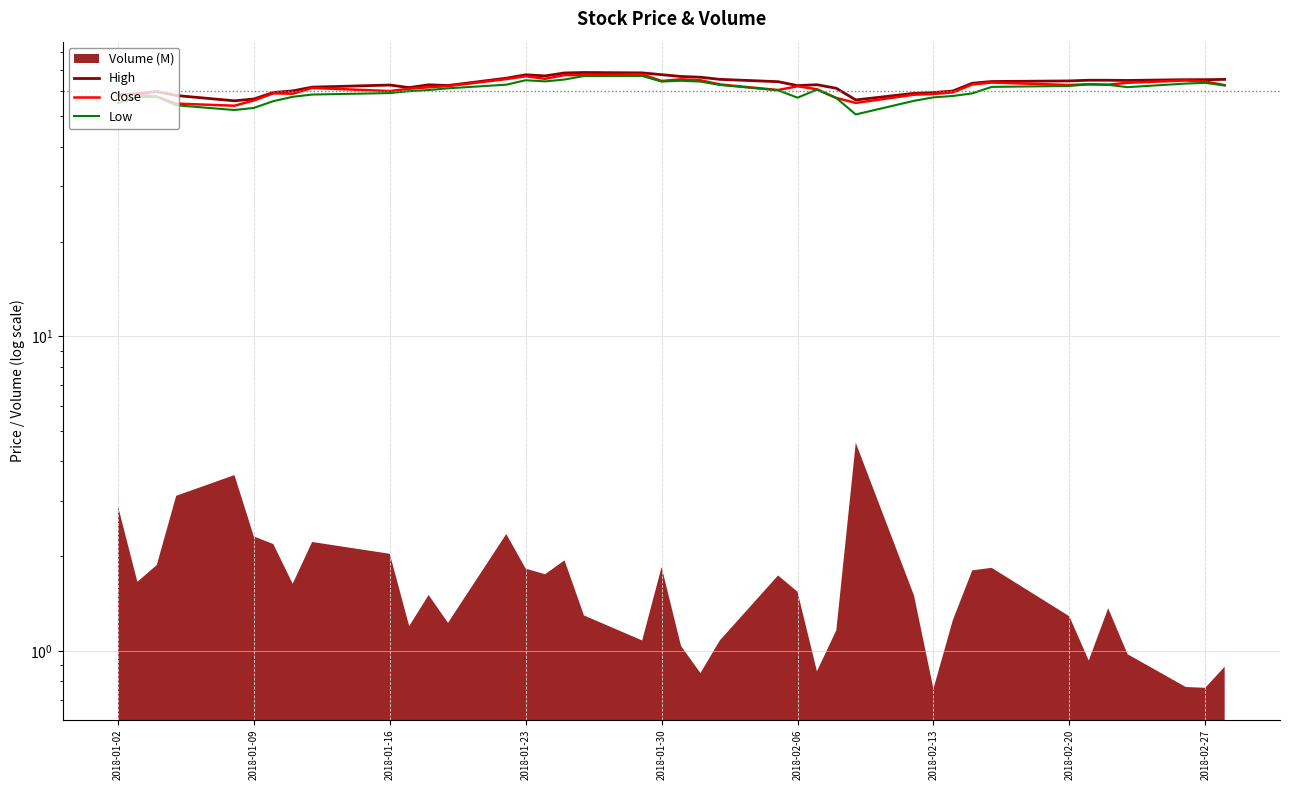

Where is Close nearest to the value 60?

2018-01-16